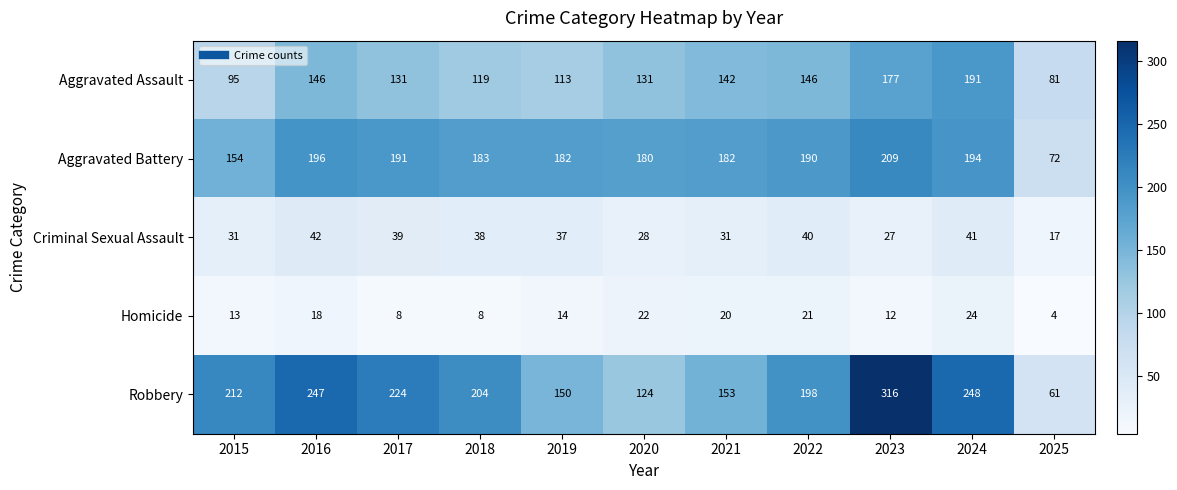

At how many categories does at least one series exceed 263?

1